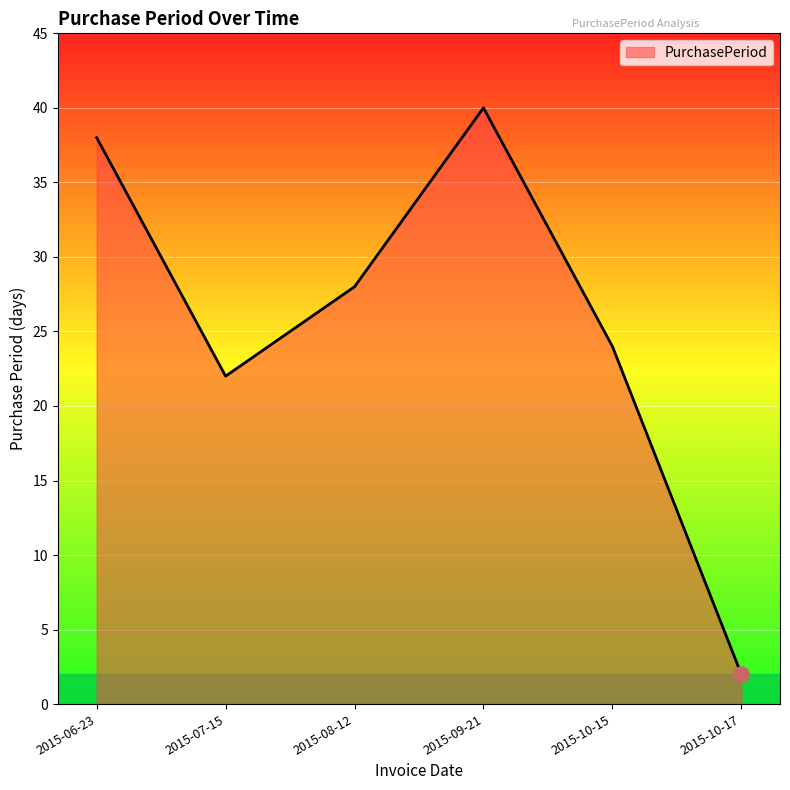

Approximately how many times larger is the value at 2015-07-15 compared to 2015-06-23?

0.6